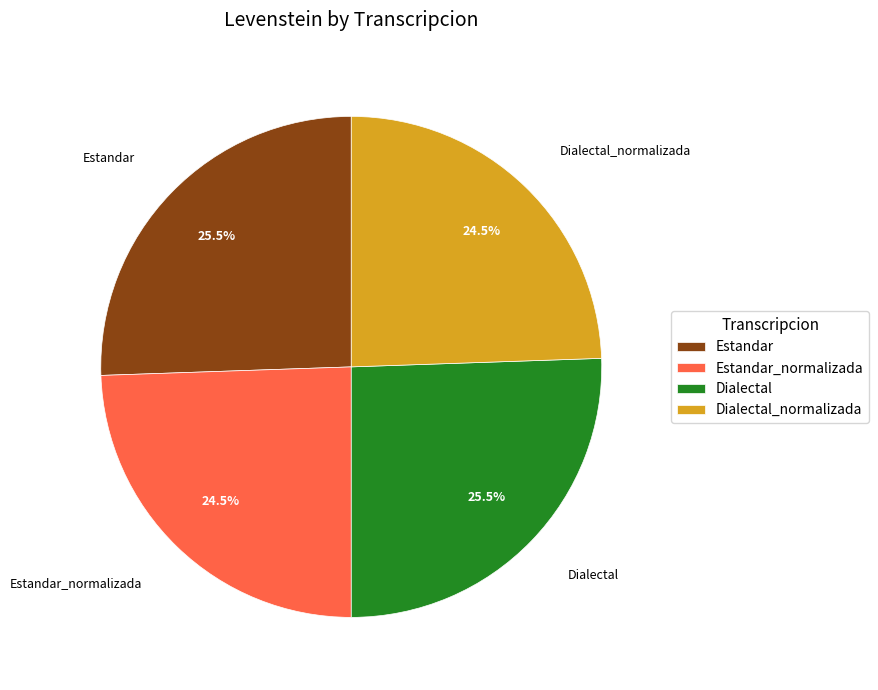

What is the ratio of the value at Estandar to the value at Dialectal_normalizada?

1.0